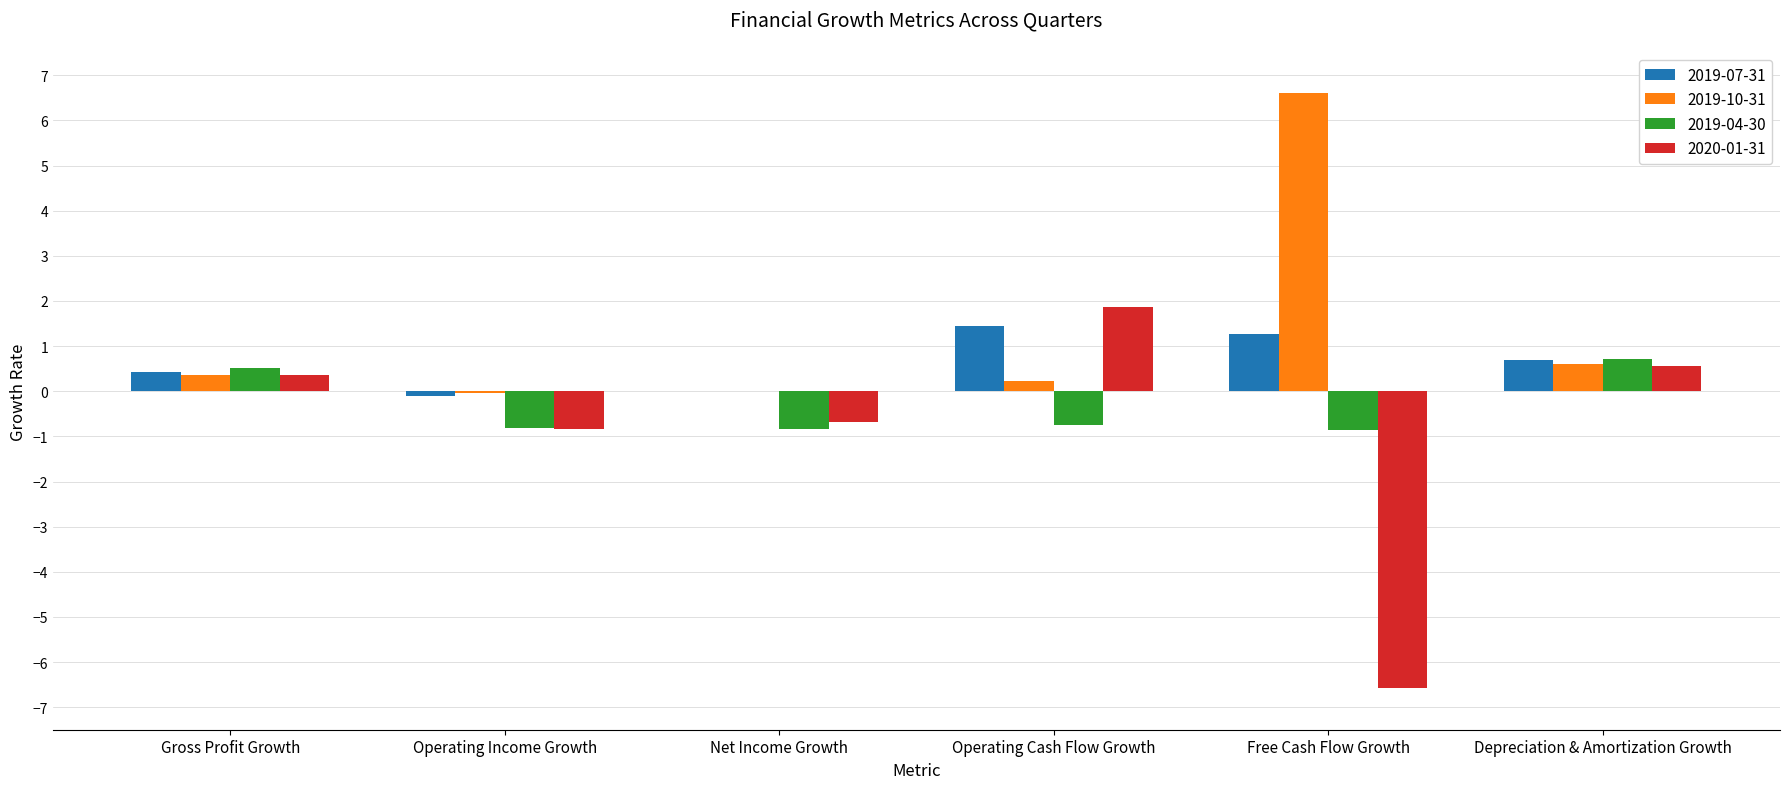

What is the maximum value shown in the chart?

6.6